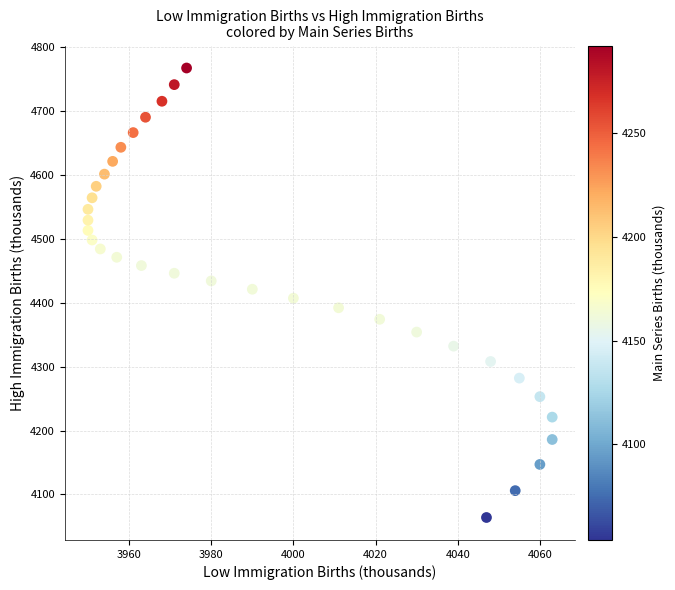

What is the range of X values (max minus min)?

113